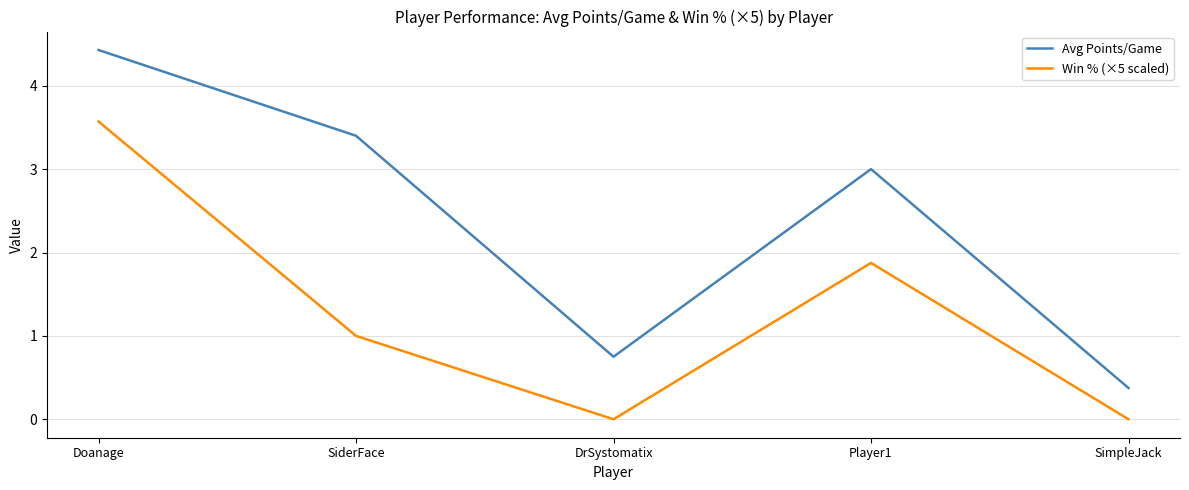

What is the average value of the Win % (×5 scaled) series?

1.3